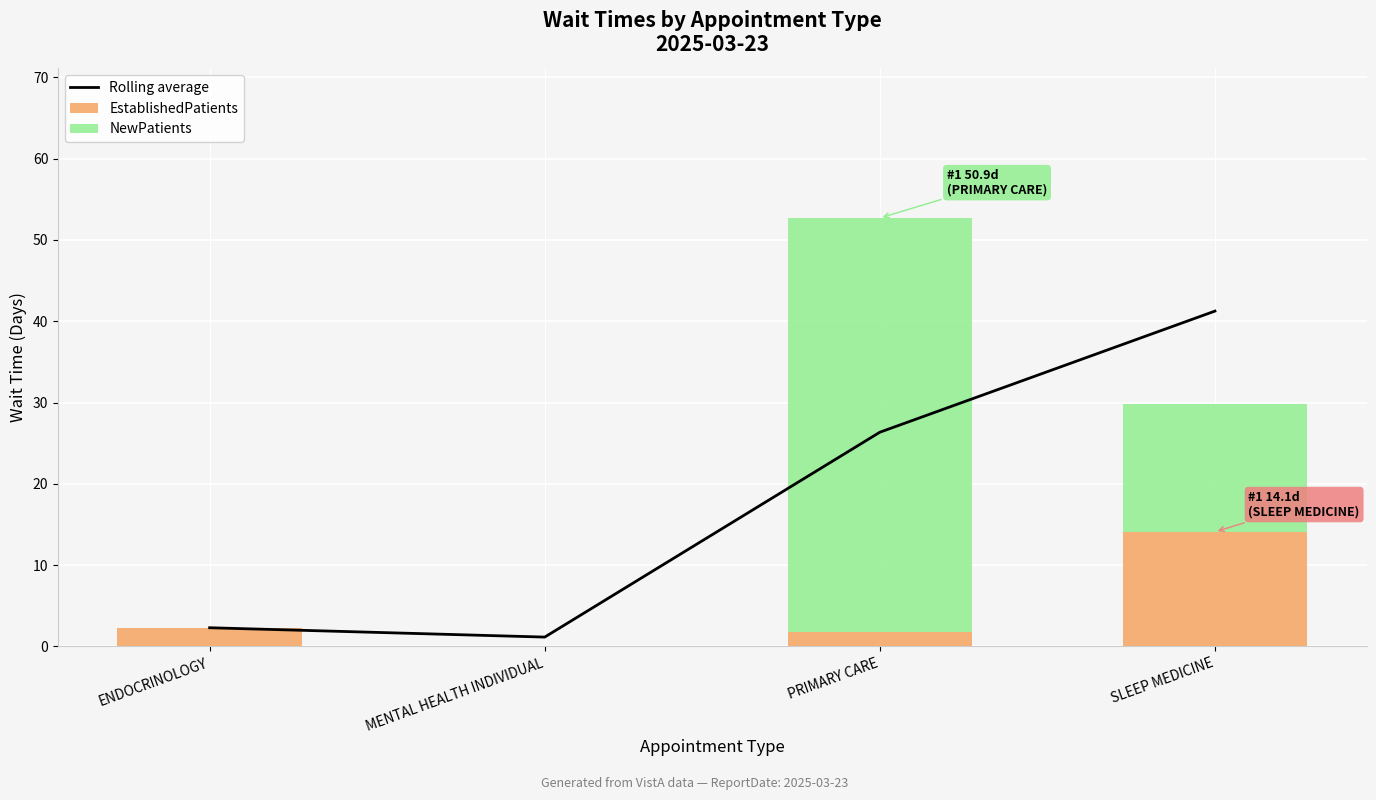

What is the greatest value displayed?

50.9